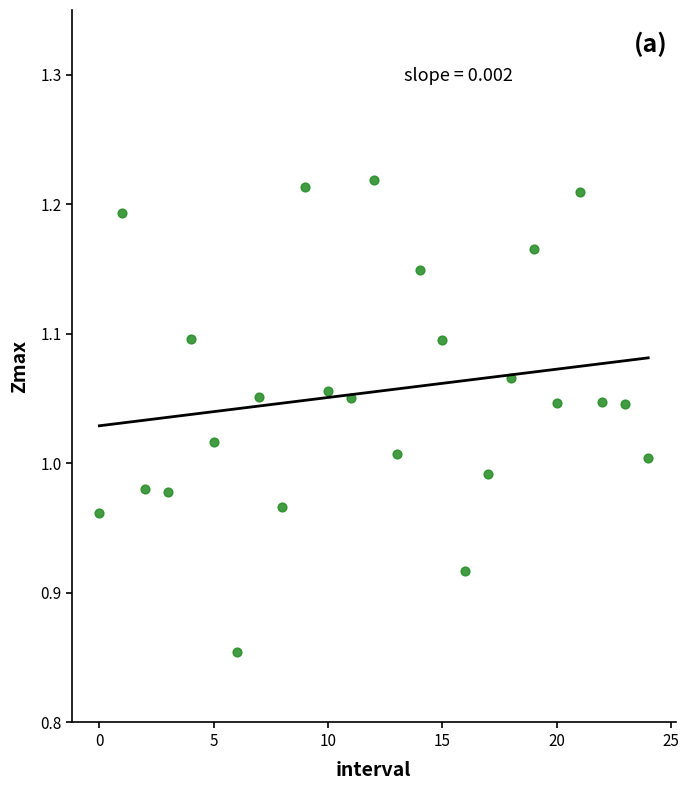

What is the range of Y values (max minus min)?

0.4